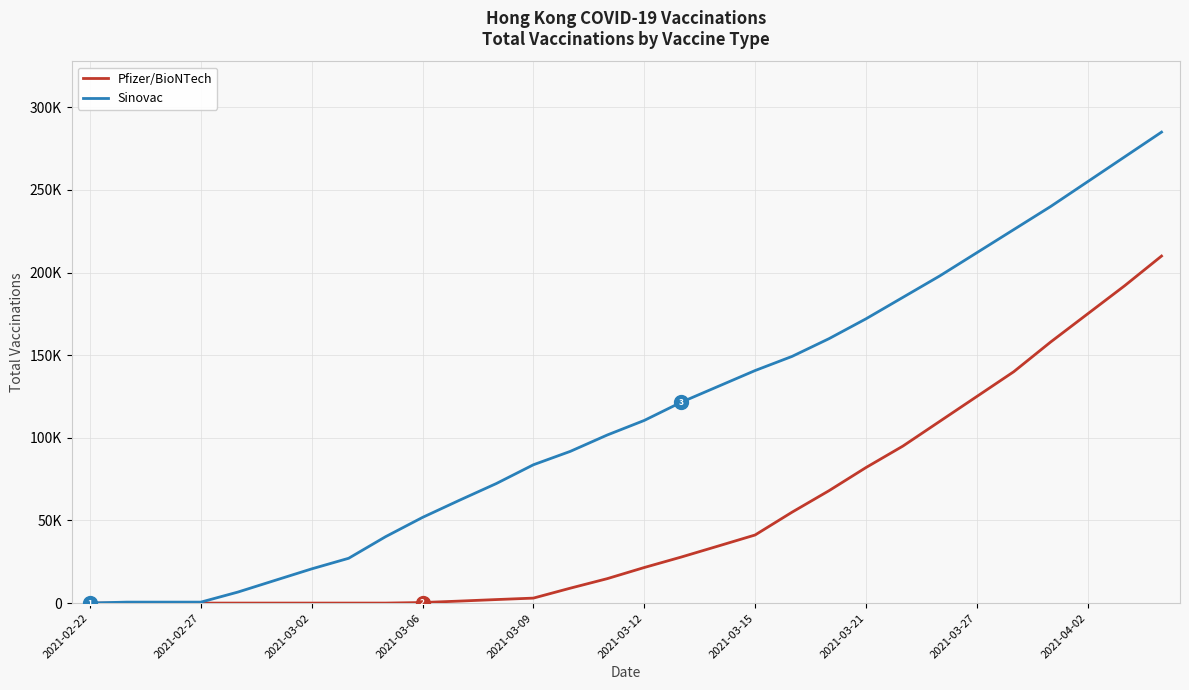

True or false: Pfizer/BioNTech and Sinovac intersect in this chart.

False